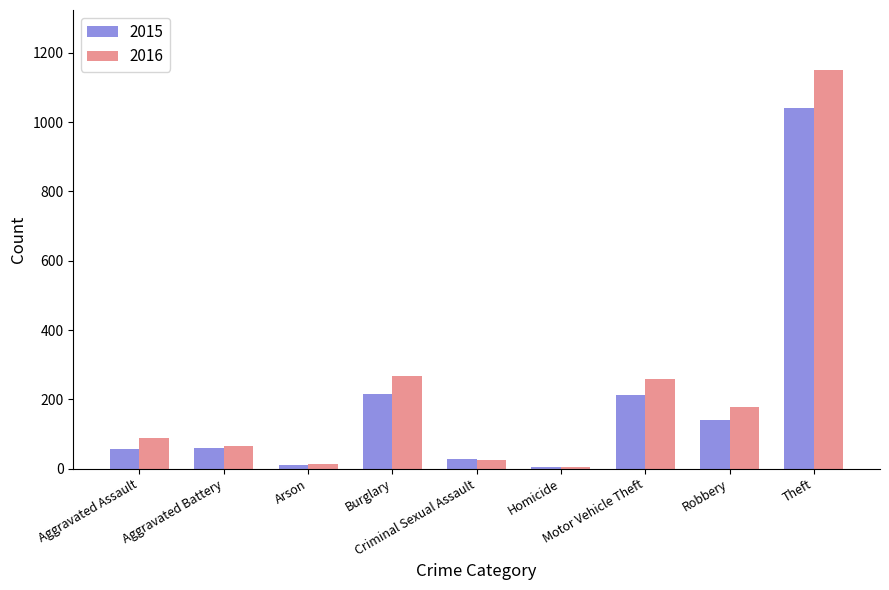

Which series has the widest spread of values?

2016